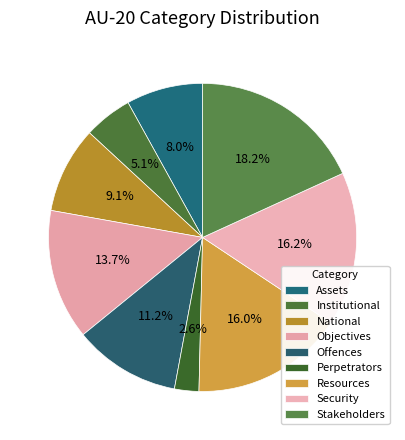

Rank the categories by value from highest to lowest.

Stakeholders, Security, Resources, Objectives, Offences, National, Assets, Institutional, Perpetrators